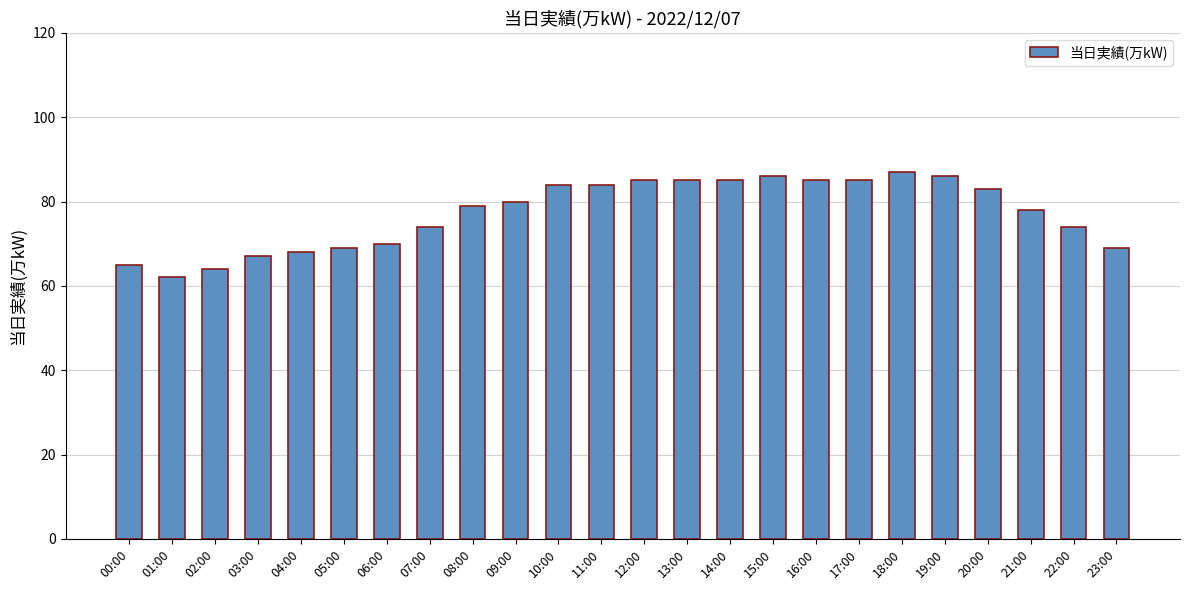

What is the label of the 24th bar from the right?

00:00